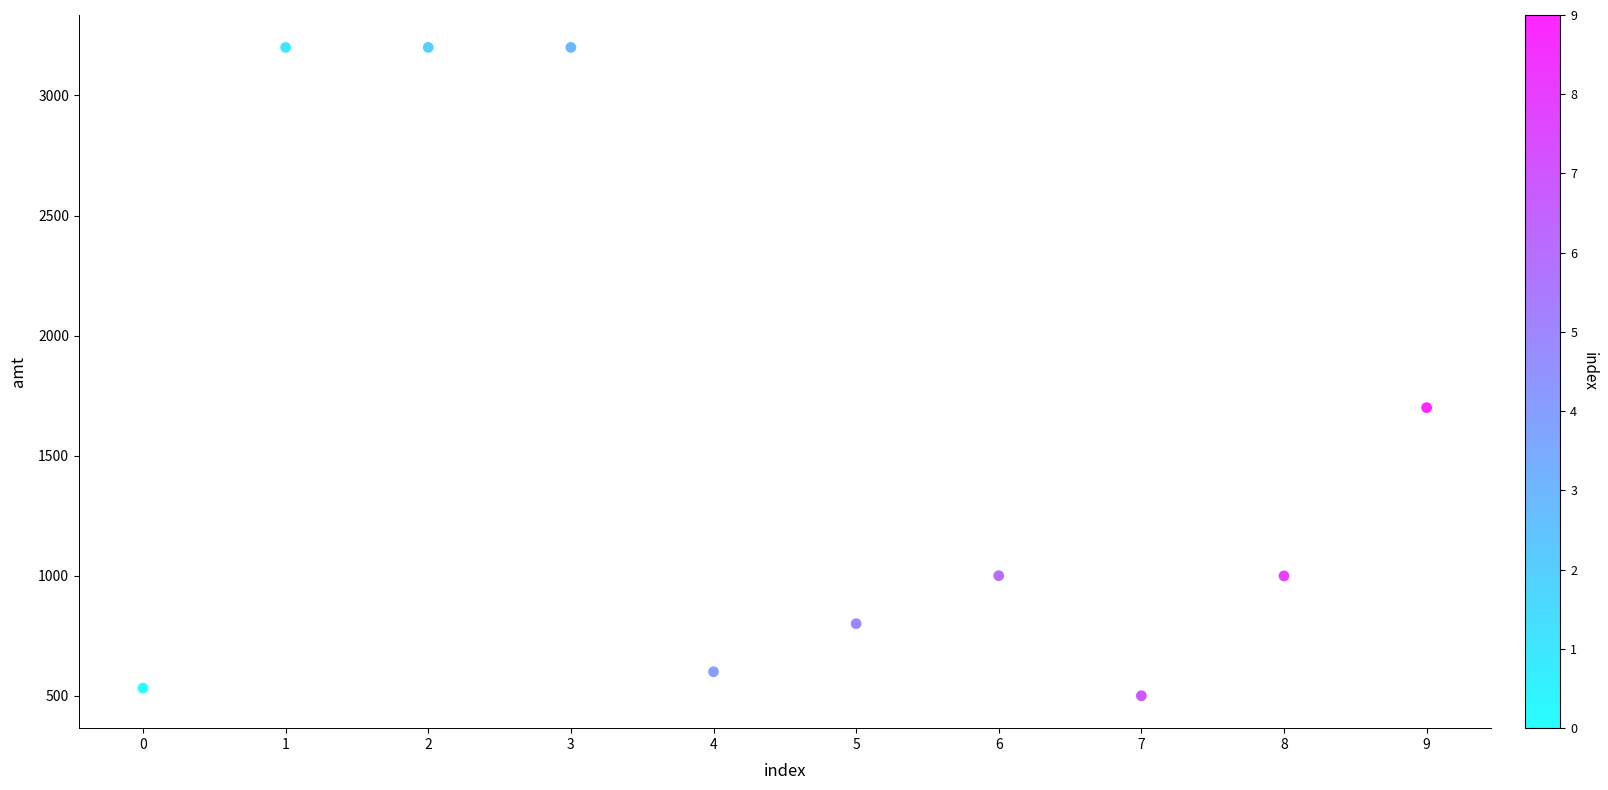

What Y value in the scatter plot is closest to 1850?

1700